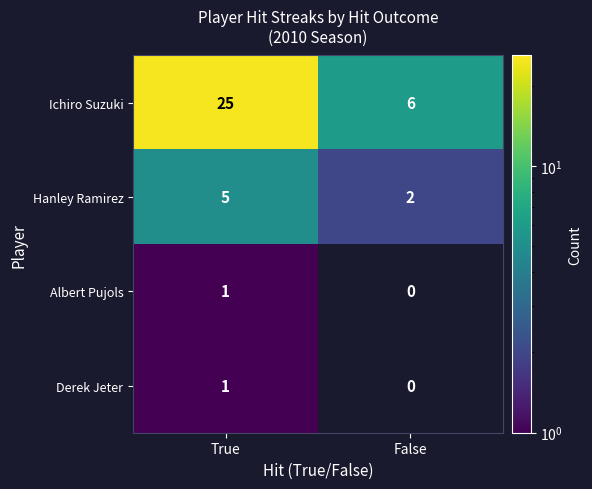

What is the difference between the maximum and minimum values in the Hanley Ramirez series?

3